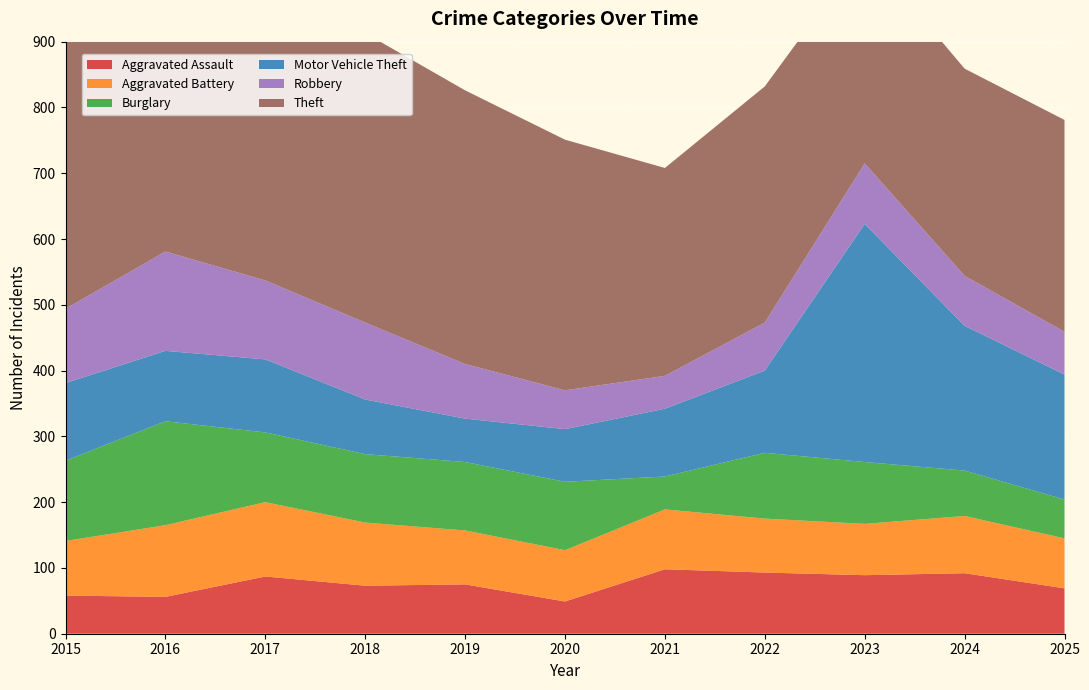

Reading right to left, list all the values displayed in this chart.

Aggravated Assault: 2025=69	2024=92	2023=89	2022=93	2021=98	2020=49	2019=75	2018=73	2017=87	2016=56	2015=58
Aggravated Battery: 2025=76	2024=87	2023=78	2022=82	2021=91	2020=78	2019=82	2018=96	2017=113	2016=109	2015=83
Burglary: 2025=59	2024=69	2023=94	2022=100	2021=50	2020=104	2019=104	2018=104	2017=106	2016=158	2015=122
Motor Vehicle Theft: 2025=190	2024=220	2023=362	2022=125	2021=103	2020=80	2019=66	2018=83	2017=111	2016=107	2015=118
Robbery: 2025=65	2024=76	2023=92	2022=73	2021=50	2020=59	2019=83	2018=117	2017=120	2016=151	2015=113
Theft: 2025=322	2024=315	2023=324	2022=359	2021=316	2020=381	2019=416	2018=440	2017=465	2016=463	2015=404